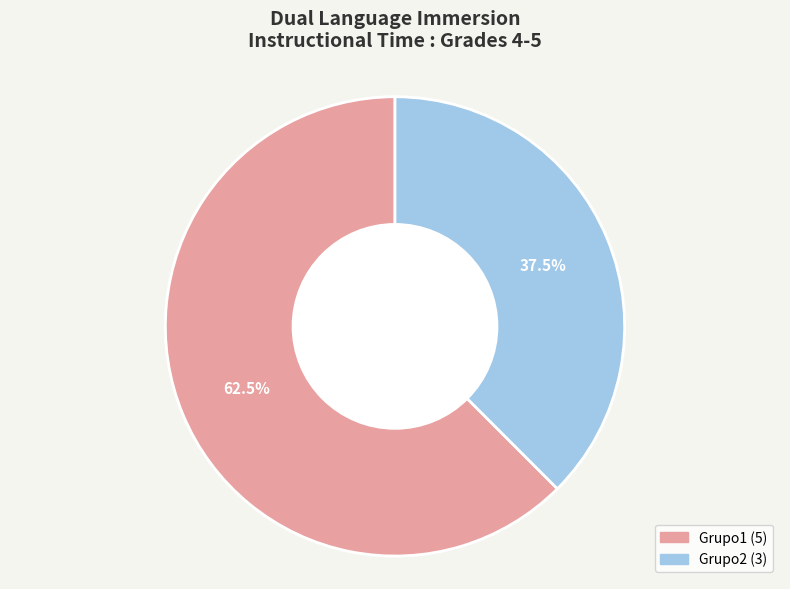

What is the ratio of the value at Grupo2 to the value at Grupo1?

0.6